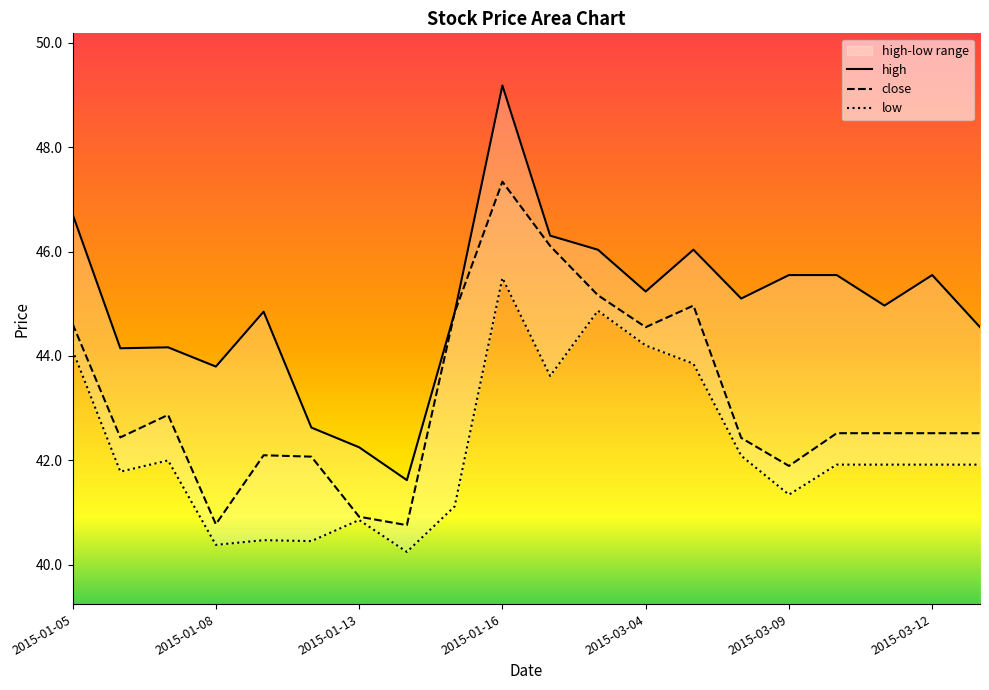

How many data points does each series have?

20